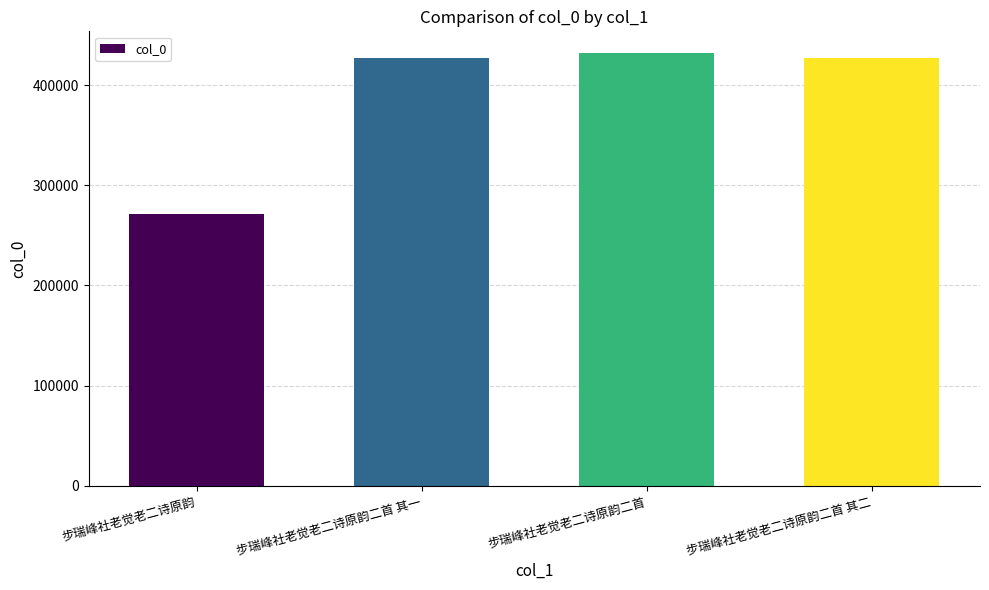

What is the label of the 1st bar from the right?

步瑞峰社老觉老二诗原韵二首 其二